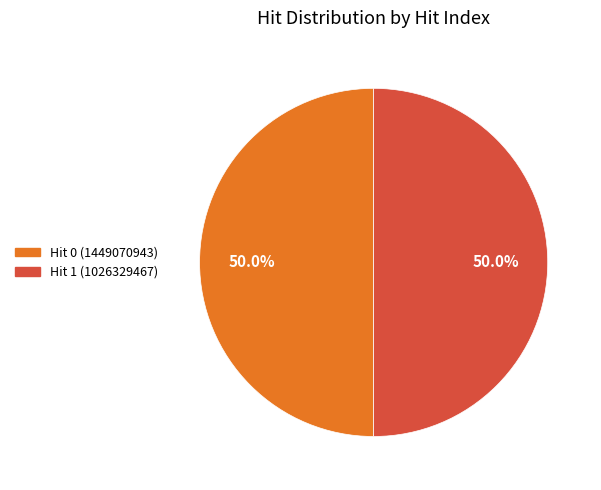

Is it true that Hit 0 (1449070943) is 1% of the pie?

False